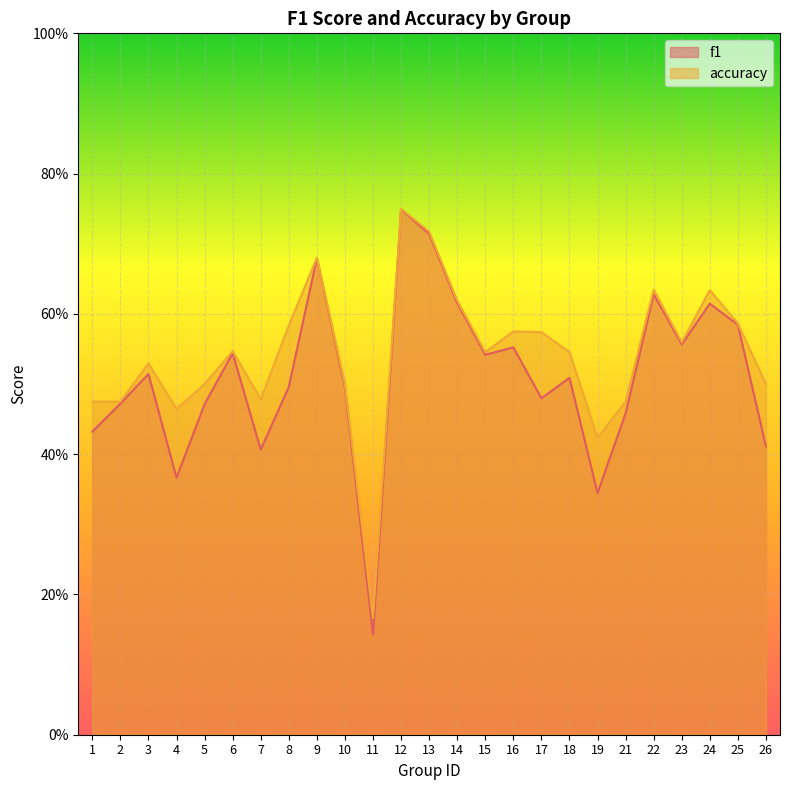

What is the sum of the accuracy values at 1 and 17?

1.0